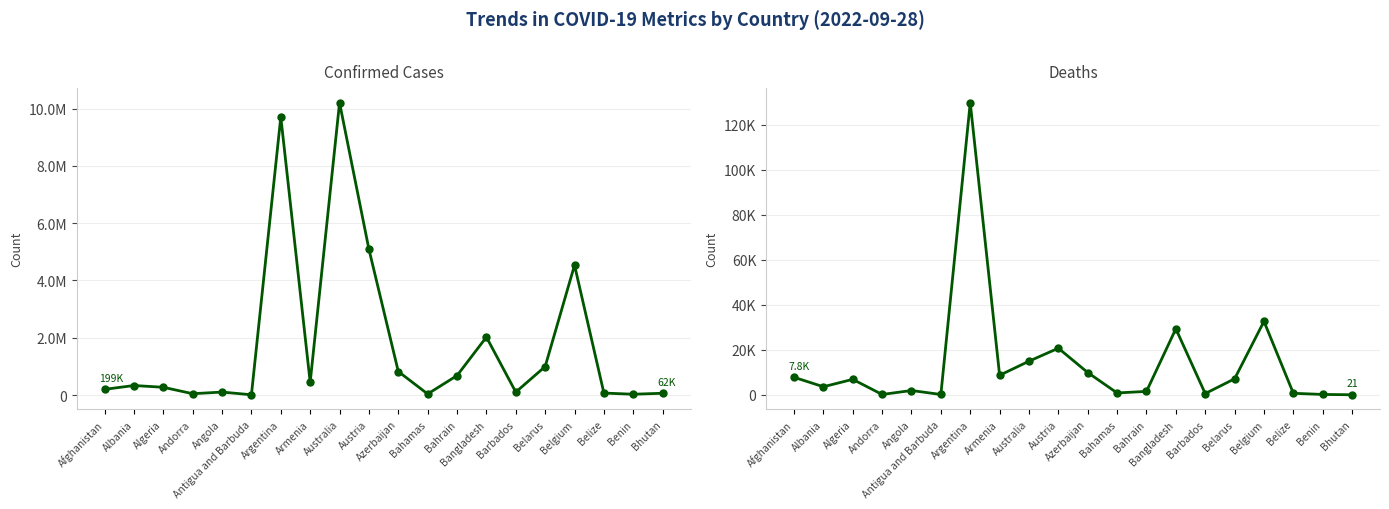

Which series has the largest range (max minus min)?

Confirmed